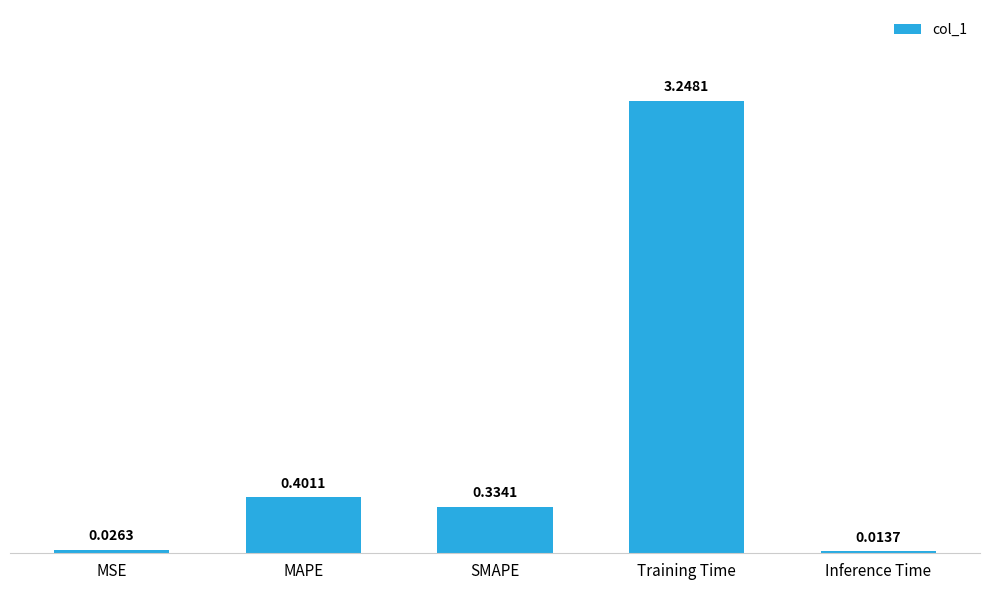

Rank the categories by value from lowest to highest.

Inference Time, MSE, SMAPE, MAPE, Training Time